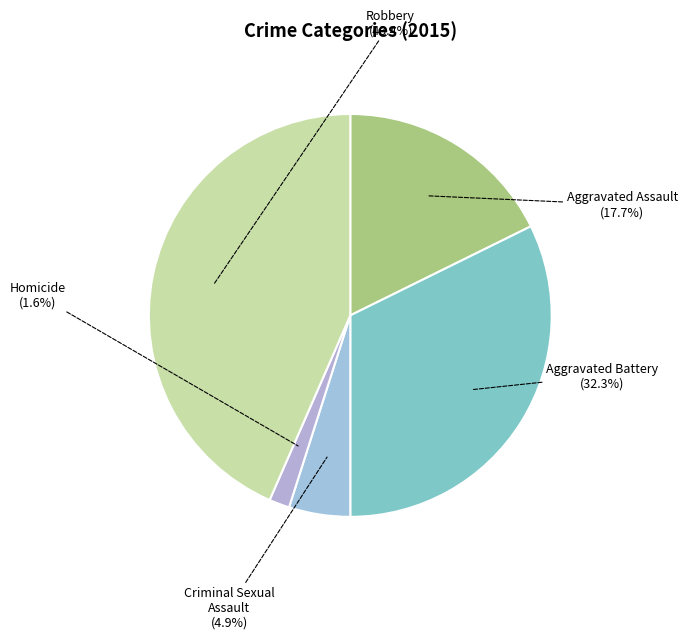

What is the ratio of the value at Robbery to the value at Aggravated Battery?

1.3